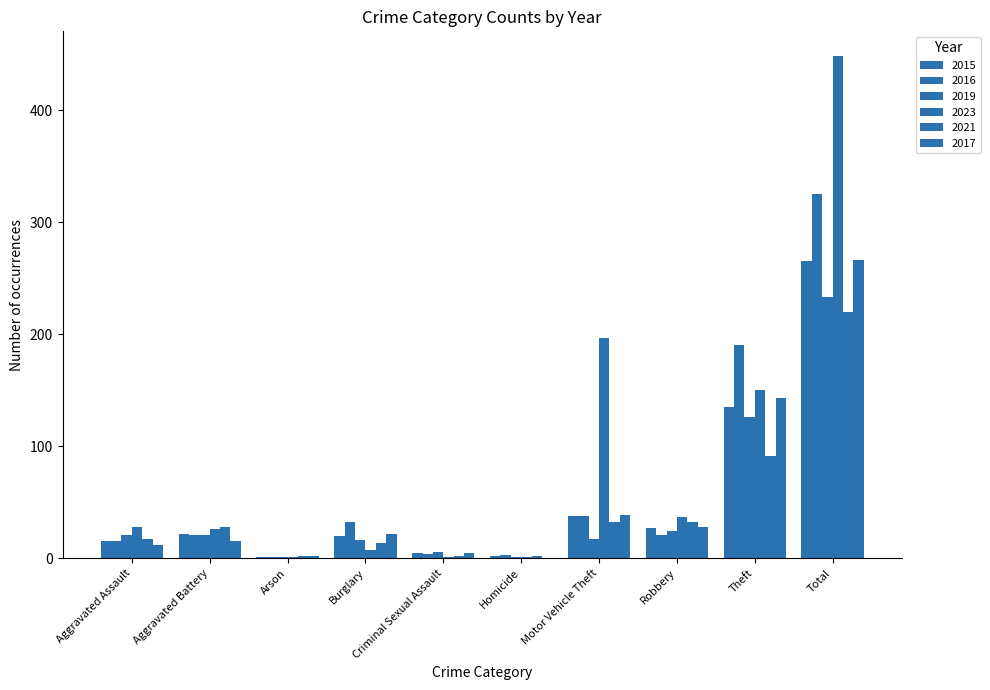

List the labels in order of 2015 value, smallest first.

Arson, Homicide, Criminal Sexual Assault, Aggravated Assault, Burglary, Aggravated Battery, Robbery, Motor Vehicle Theft, Theft, Total